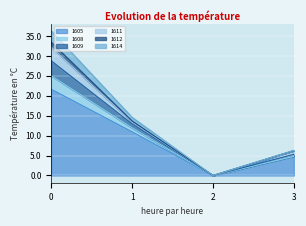

True or false: 1614 and 1605 intersect in this chart.

False